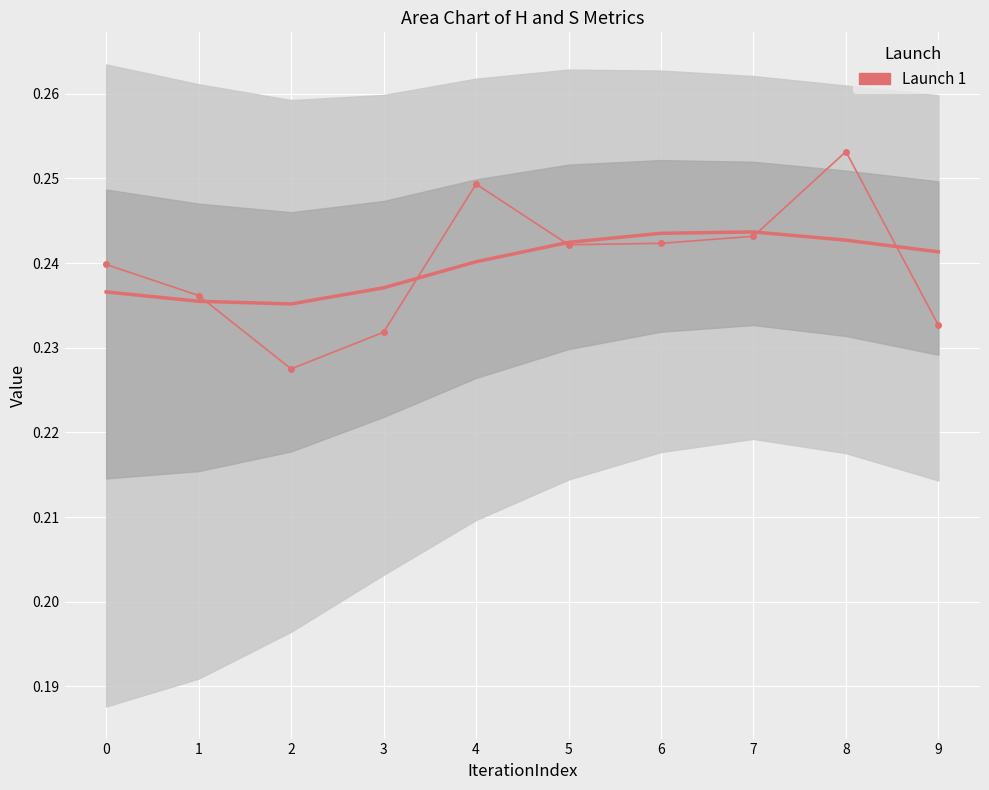

How many series are shown in this chart?

1